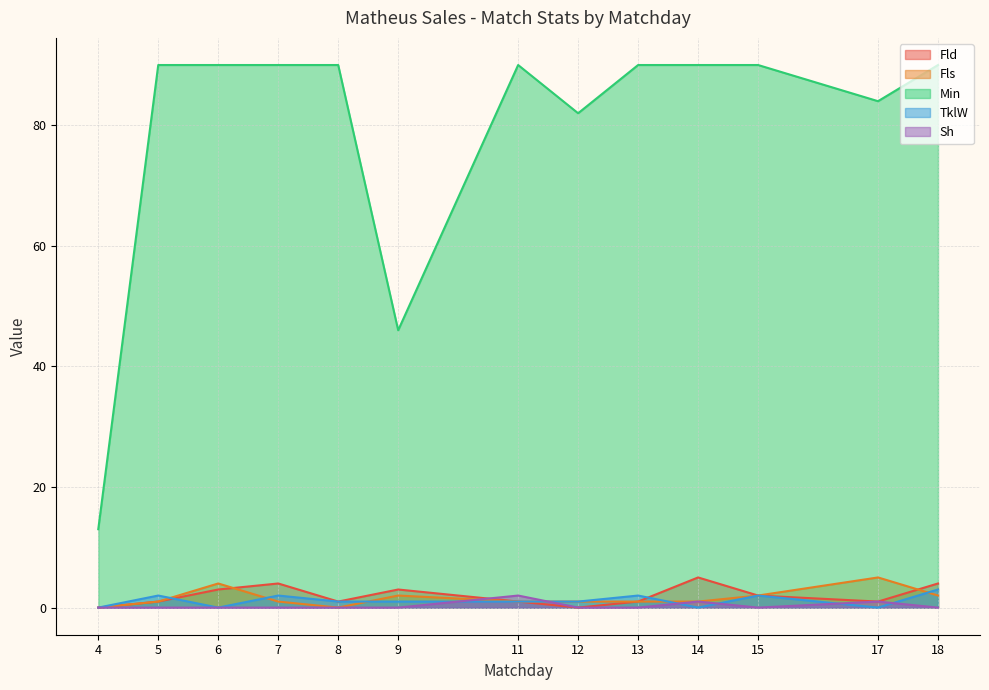

How many values in the Fls series exceed 1?

5